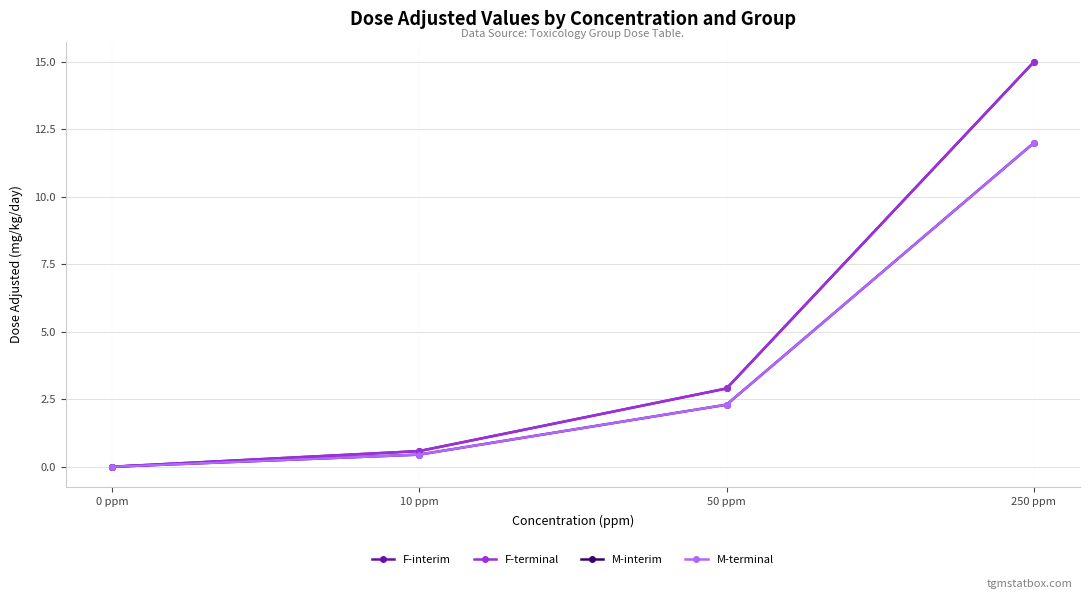

What is the spread (max minus min) of values at 10 ppm?

0.1